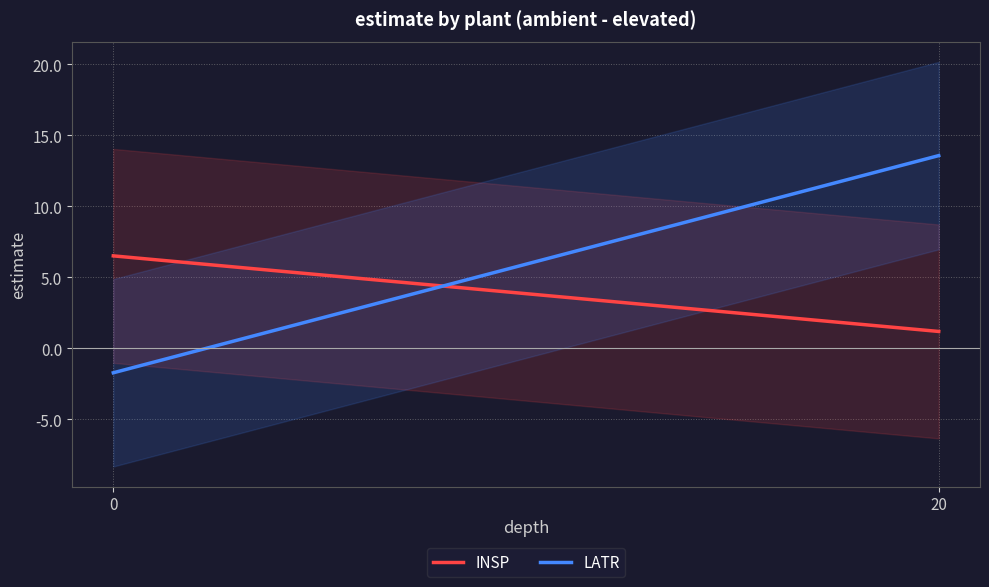

The LATR series shows 19.2 at 20. True or false?

False